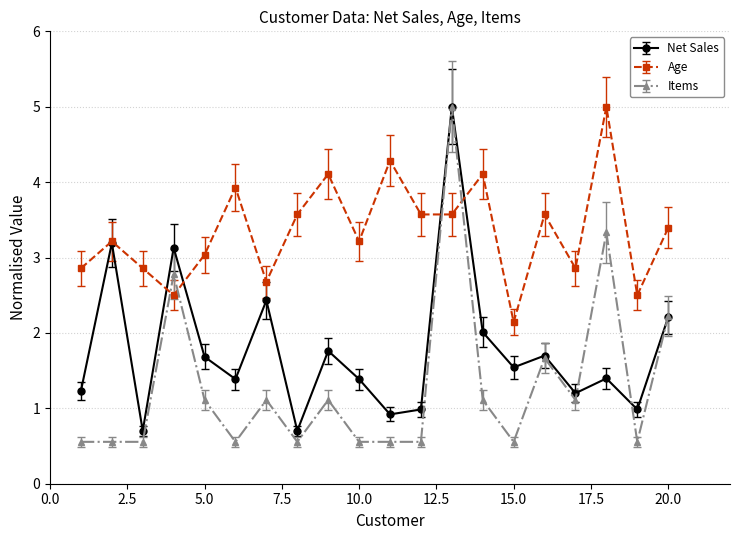

What is the greatest value displayed?

5.0